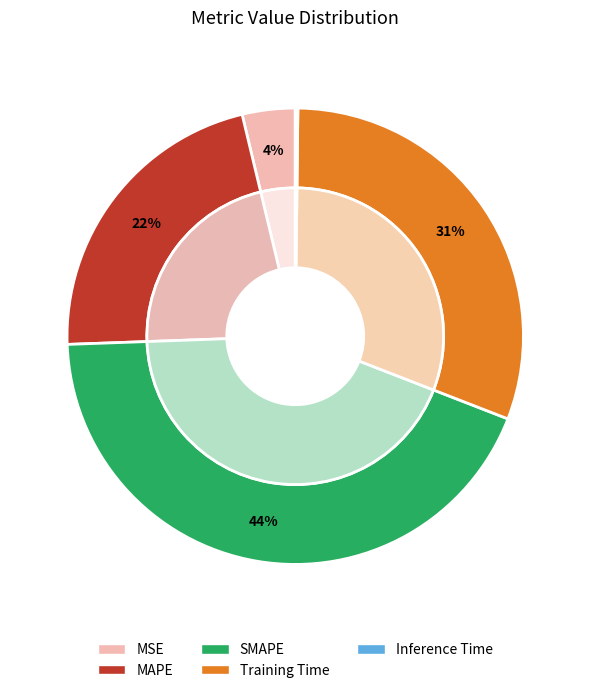

Count the number of slices in the pie.

5